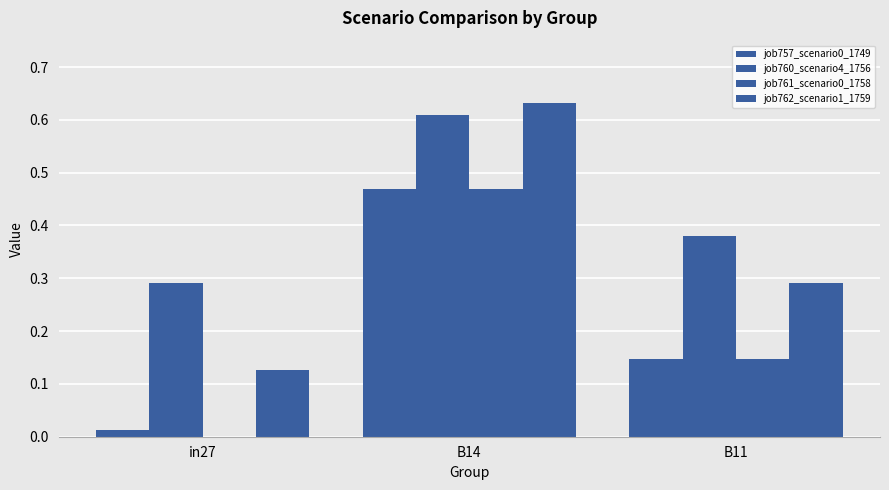

What is the label of the 2nd bar from the left?

B14